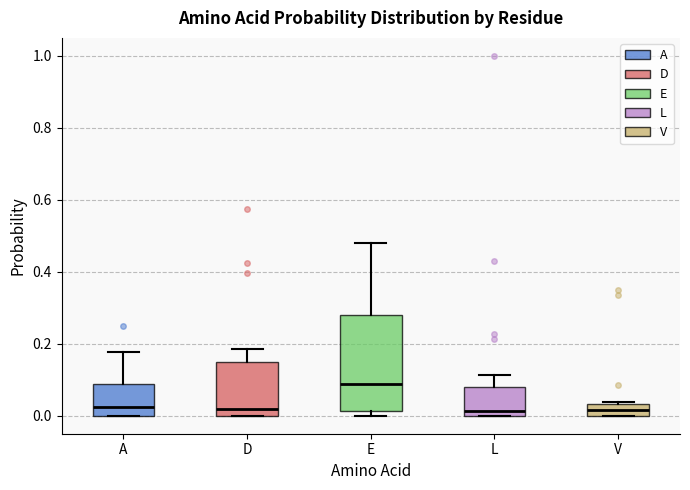

Where is the upper edge of the box for V on the y-axis? The values are not printed on the chart, so give them approximately, as read against the axis.

0.04